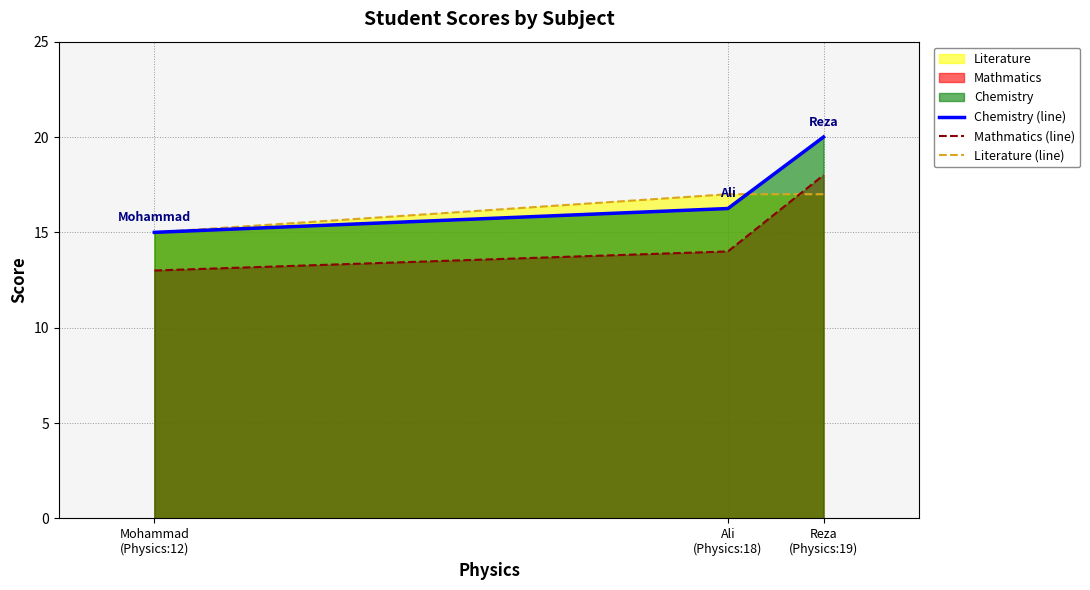

At which label does Chemistry (line) first exceed 16?

Ali
(Physics:18)